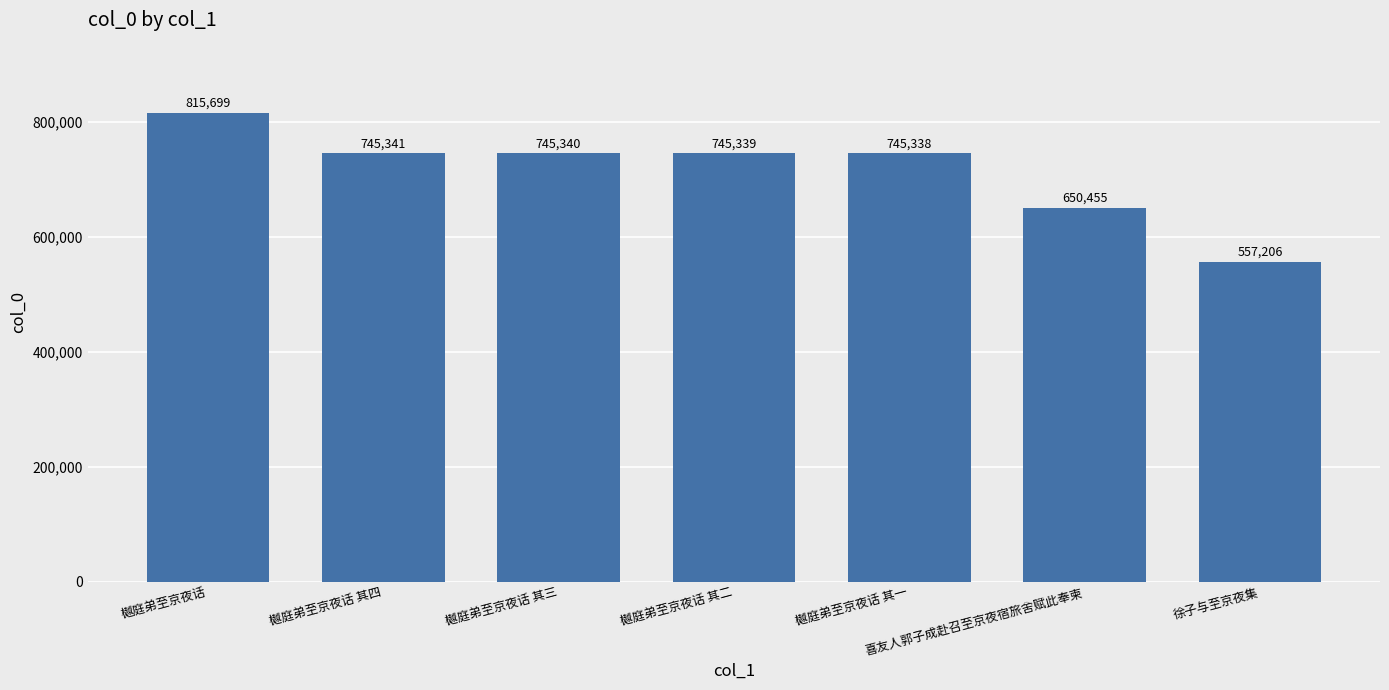

The value at 樾庭弟至京夜话 其四 is 745341. True or false?

True